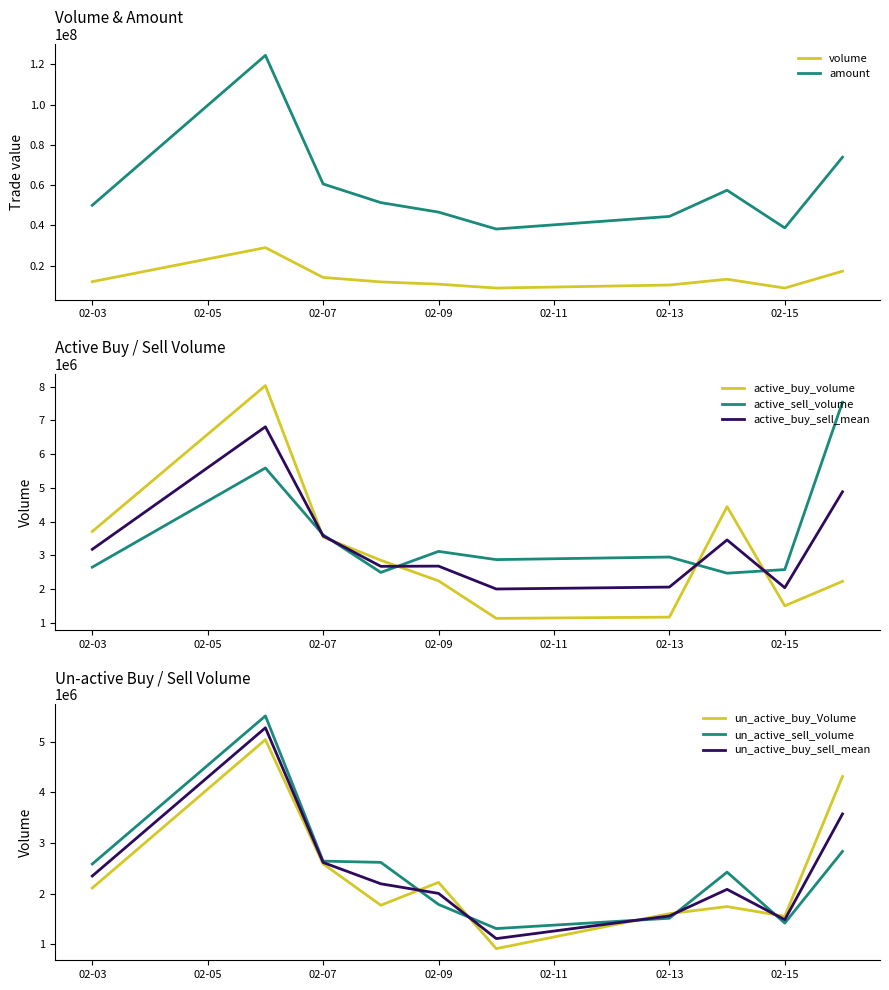

At which label does active_sell_volume reach its peak?

2023-02-16